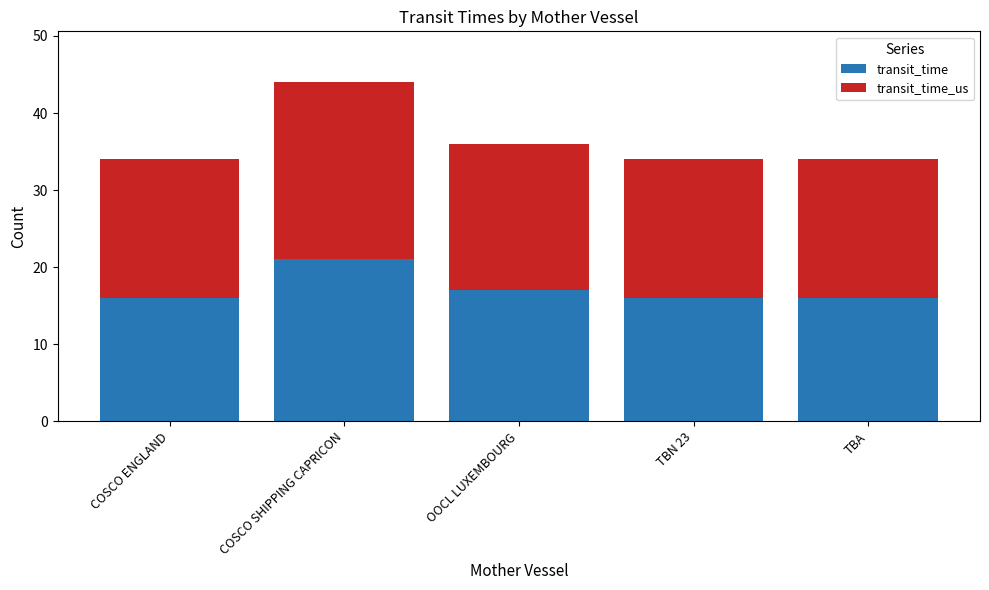

What is the total value across all series at TBA?

34